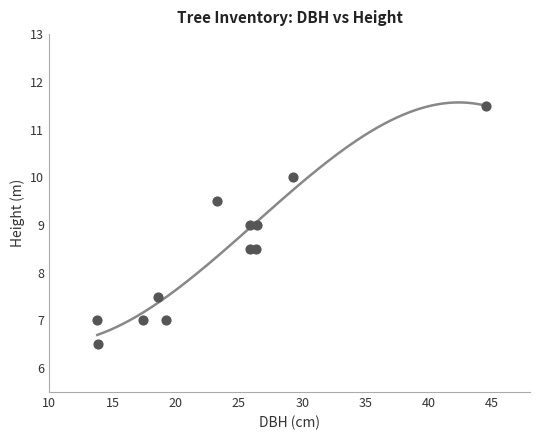

What is the average X value?

23.7